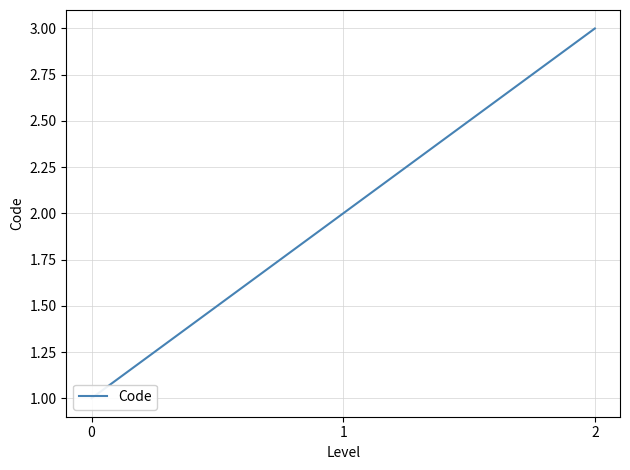

Does the chart have visible grid lines?

Yes